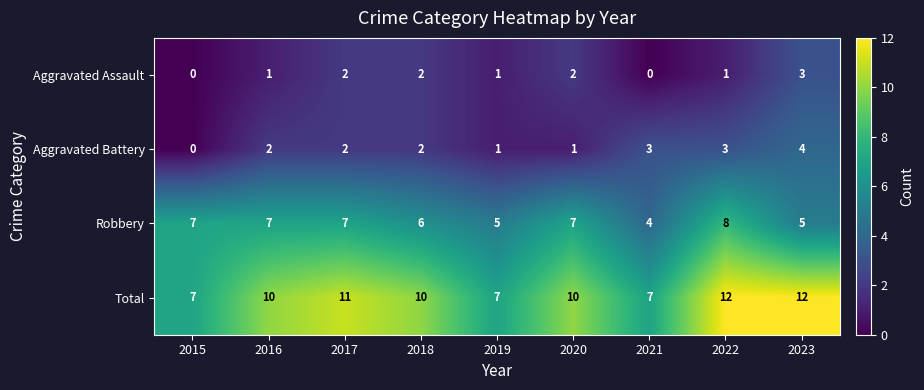

How many Aggravated Assault values are between 1 and 2?

6